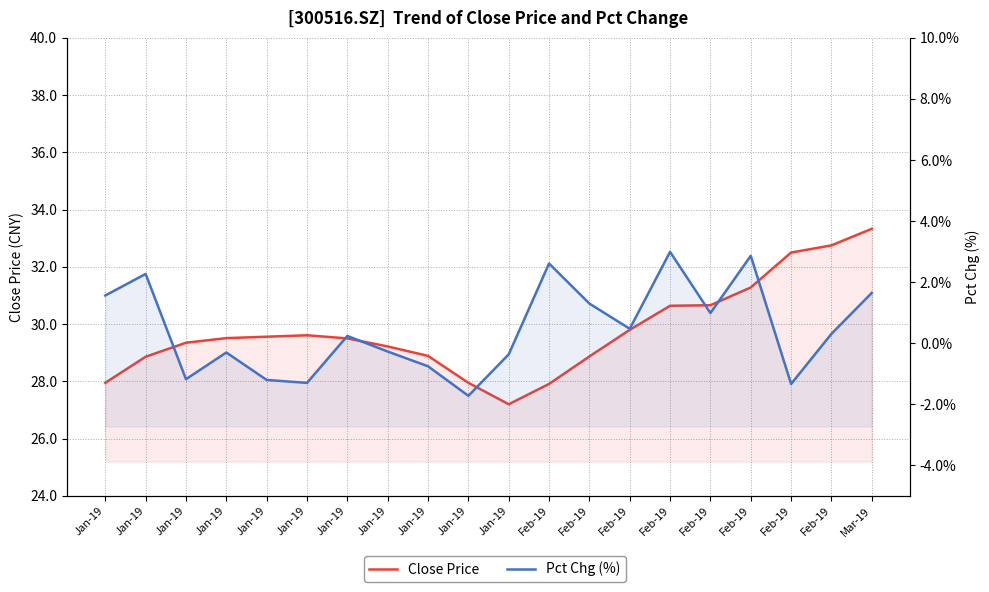

How many interior local valleys does the Pct Chg (%) series have?

6